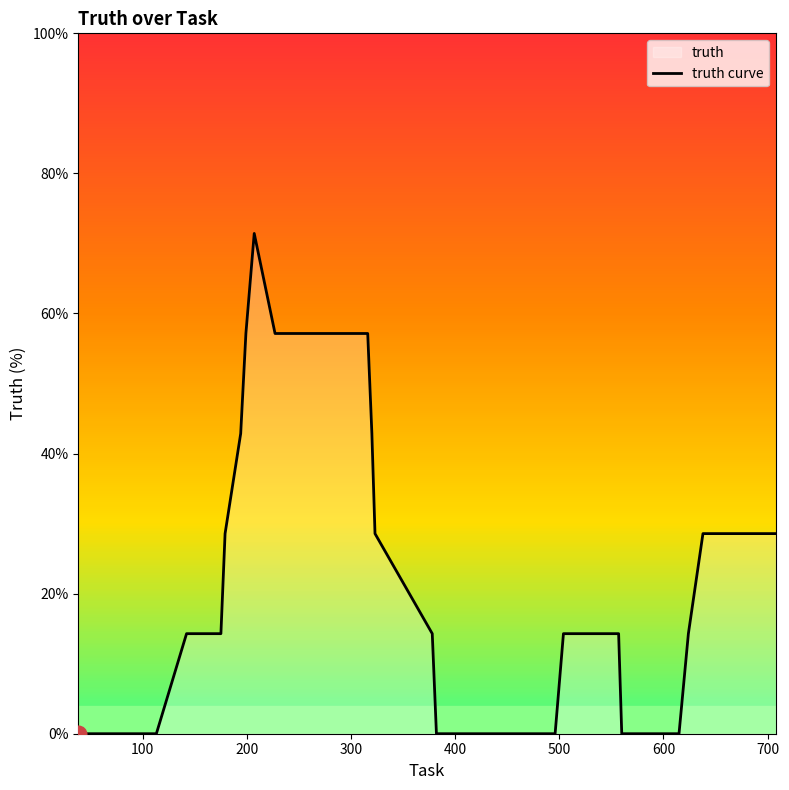

How many values are above zero?

26